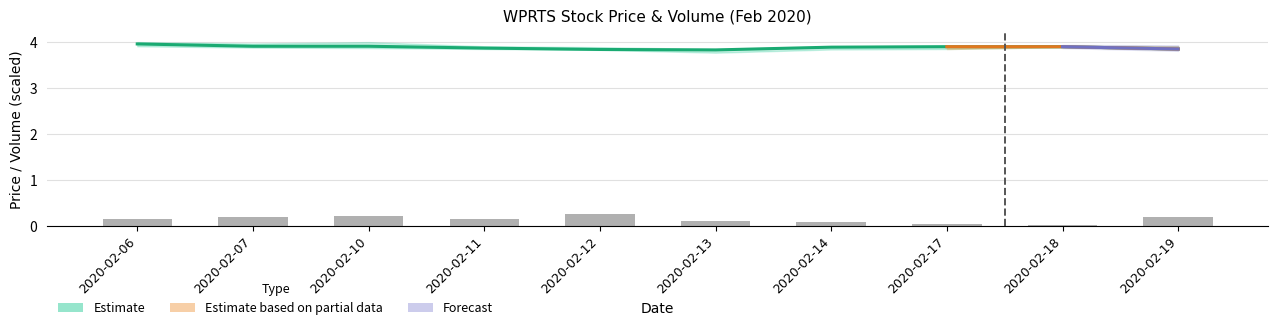

Between 2020-02-18 and 2020-02-07, which is larger?

2020-02-07